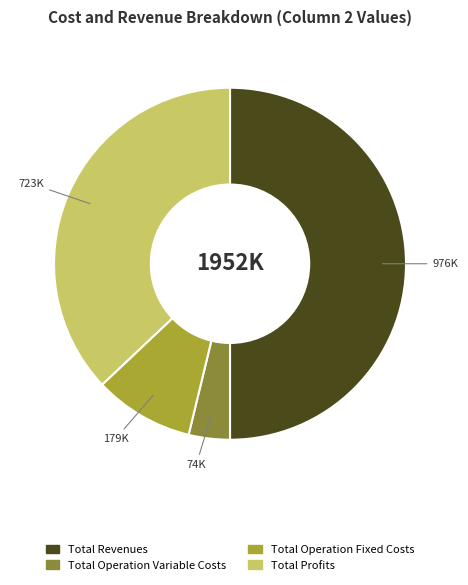

Between Total Operation Variable Costs and Total Profits, which is larger?

Total Profits